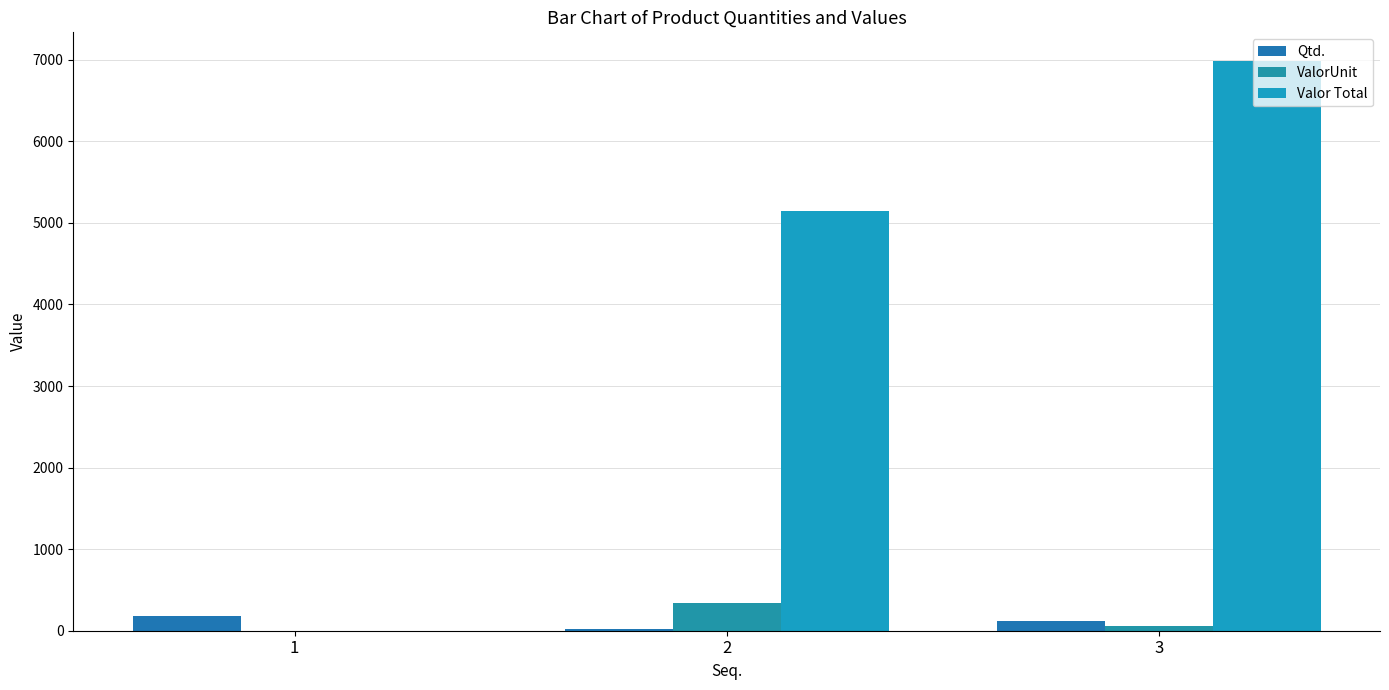

Reading right to left, list all the values displayed in this chart.

Qtd.: 3=125.0	2=15.0	1=180.0
ValorUnit: 3=55.9	2=343.2	1=0.0
Valor Total: 3=6987.5	2=5148.0	1=0.0